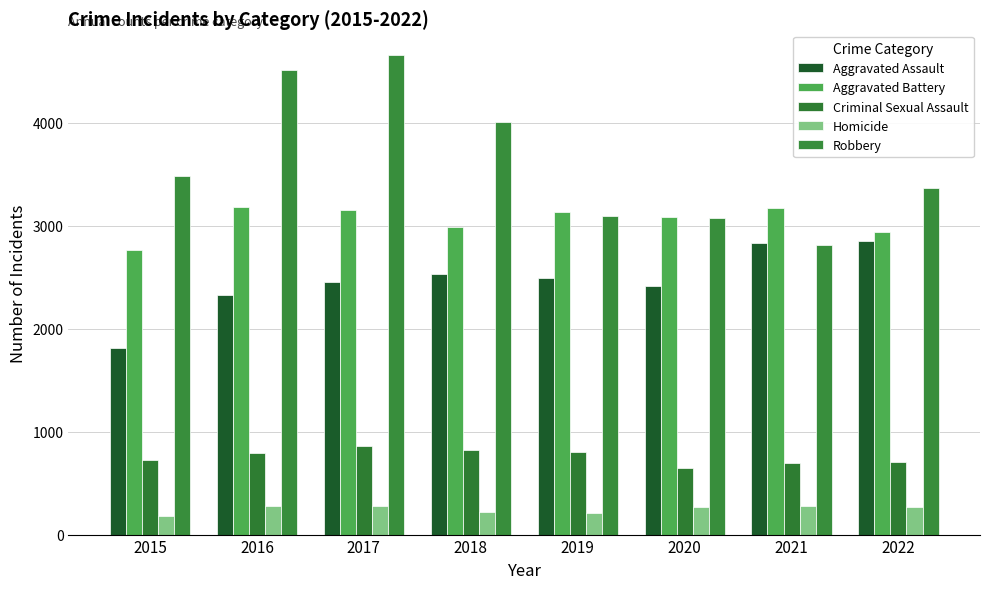

What is the average value of the Criminal Sexual Assault series?

756